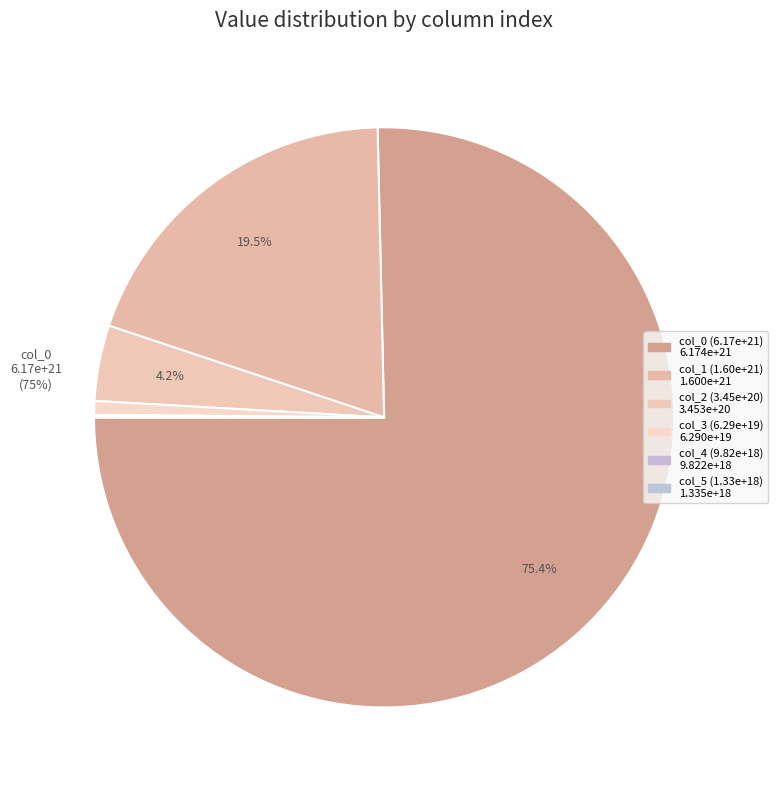

Which slice is the smallest?

col_5